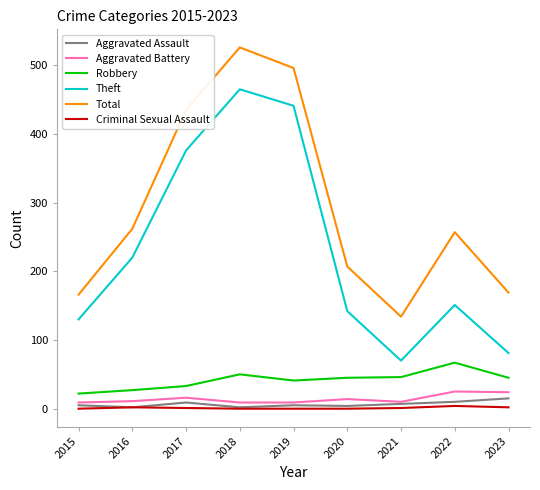

What is the difference between the Theft values at 2022 and 2023?

70